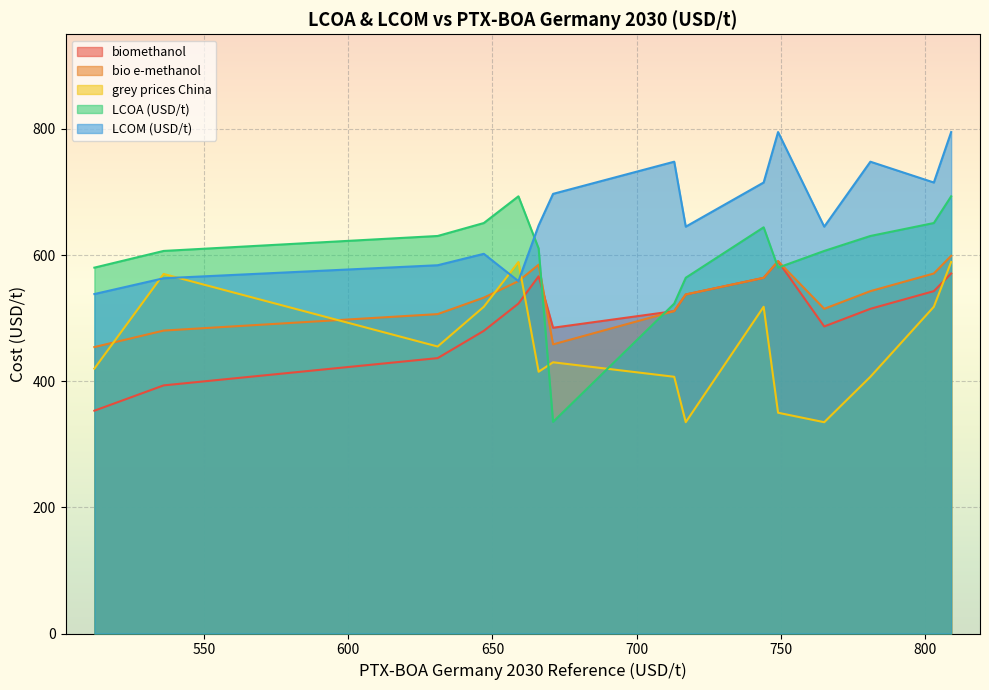

Between 713 and 512, which is larger?

713